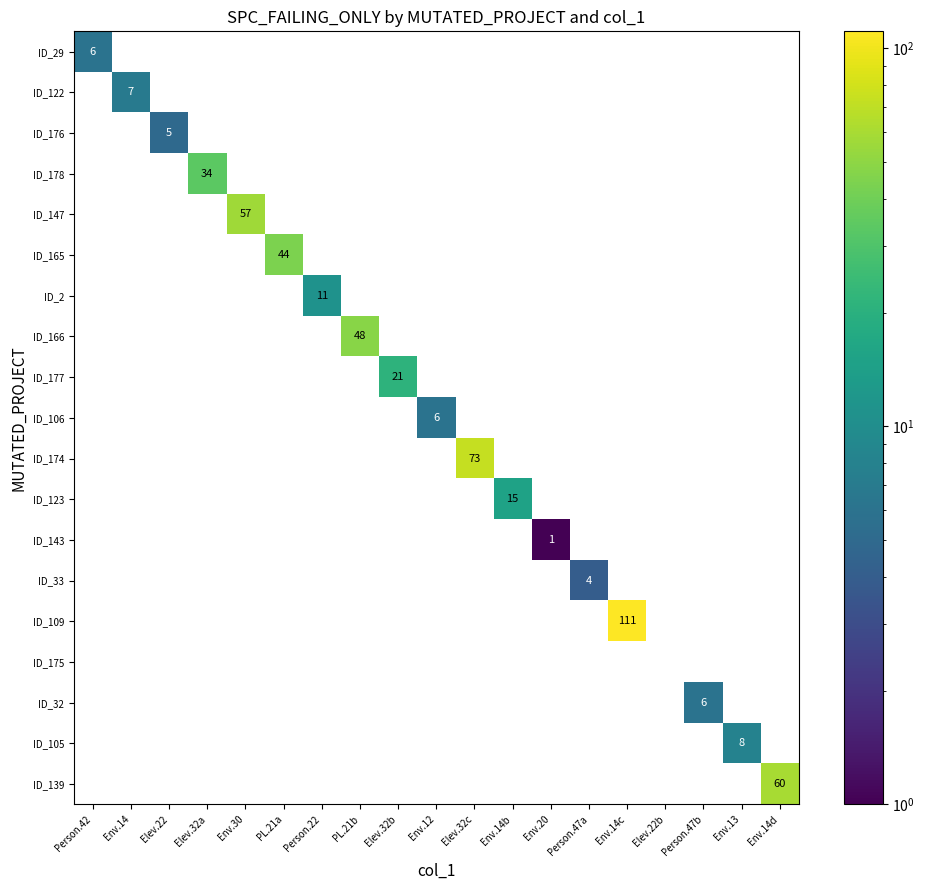

The value of ID_109 at Env.14c is 111. True or false?

True